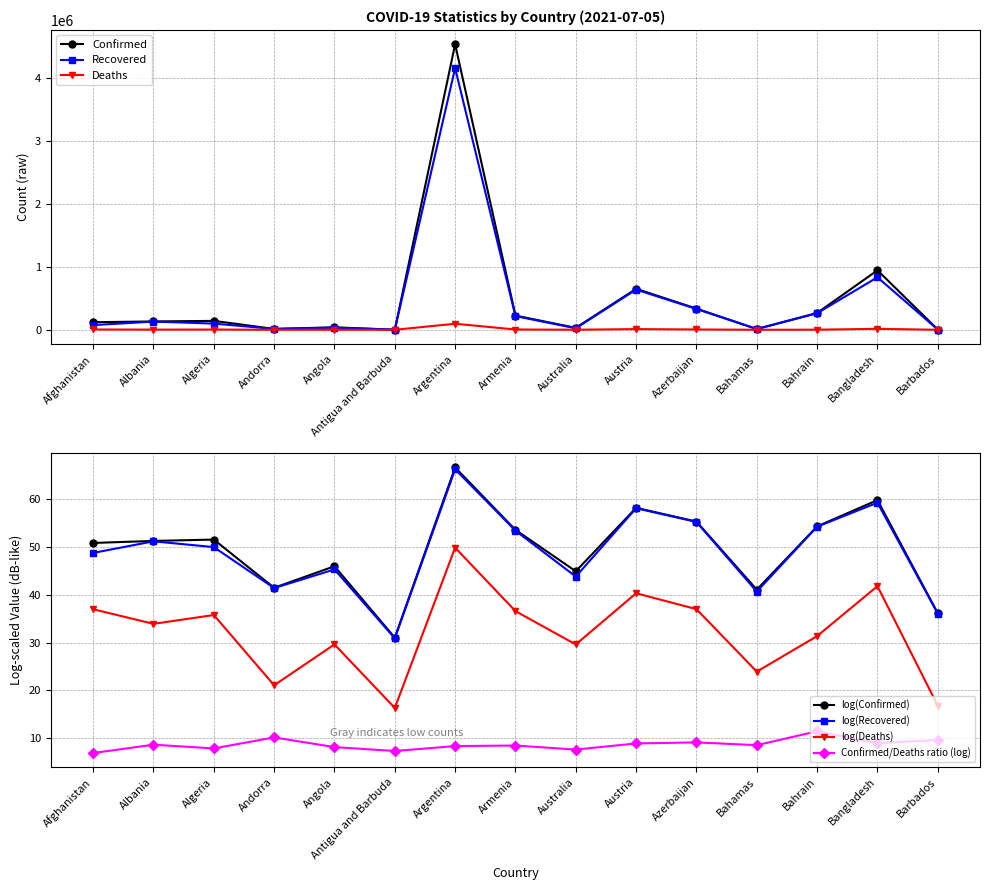

True or false: Recovered has a value of 98387 at Algeria.

True